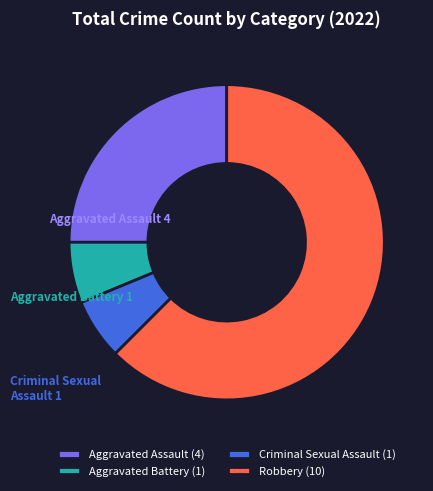

Is the sum of Robbery (10) and Criminal Sexual Assault (1) greater than half?

Yes